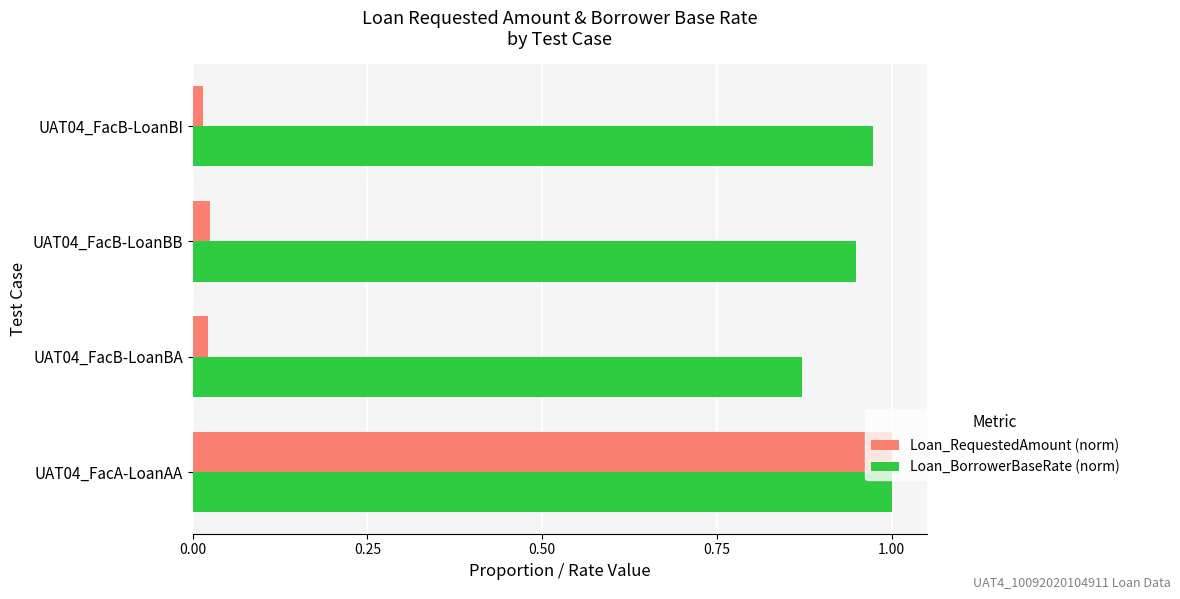

Is the value of Loan_BorrowerBaseRate (norm) at UAT04_FacB-LoanBA greater than the value of Loan_RequestedAmount (norm) at UAT04_FacA-LoanAA?

No